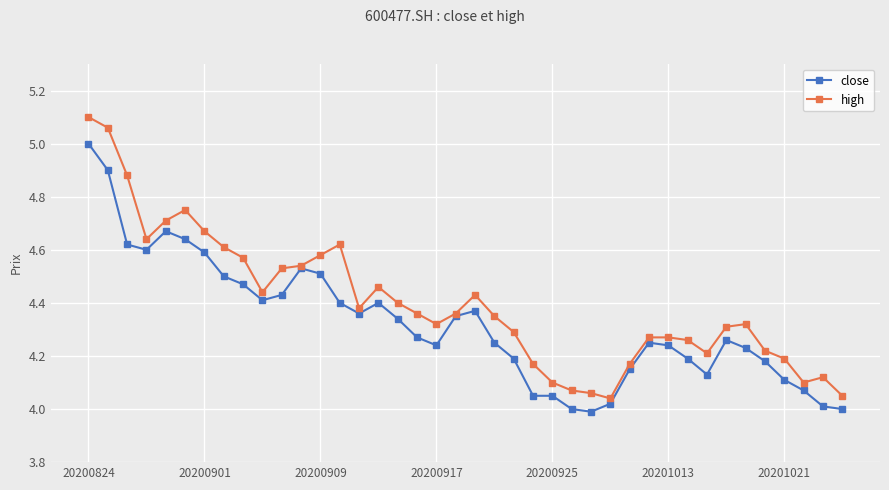

Which series has the largest range (max minus min)?

high